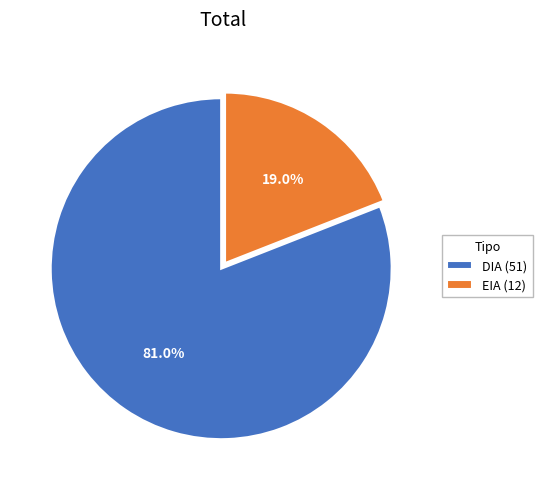

Which has a higher value, EIA or DIA?

DIA